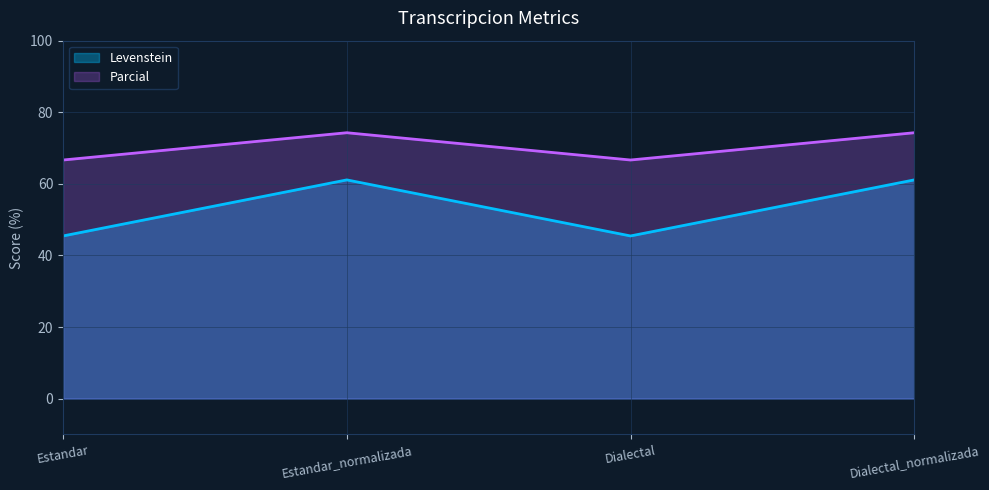

What is the value of the Levenstein point at the 3rd from the left?

45.5